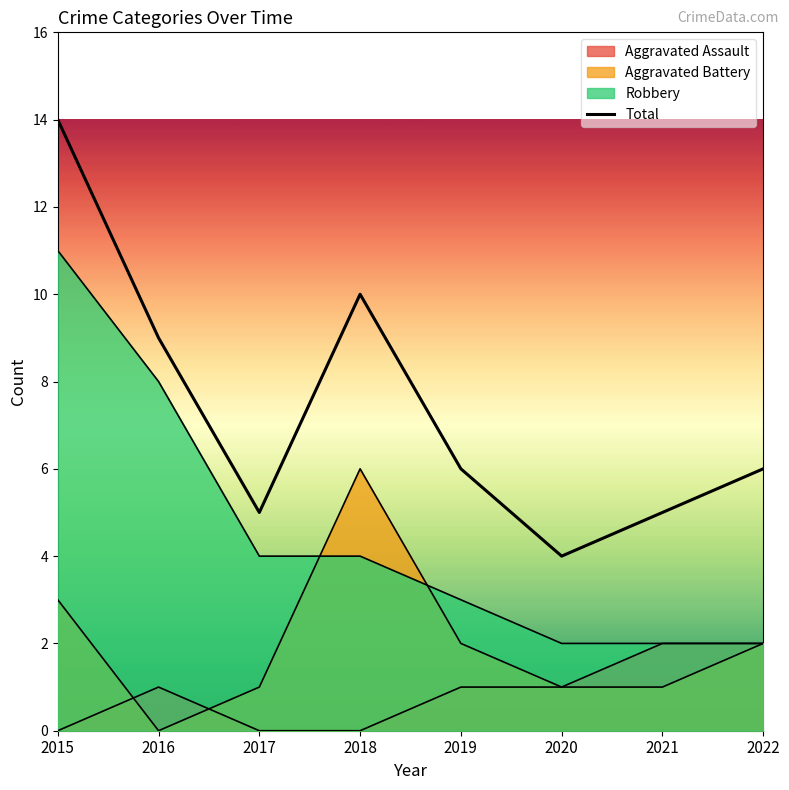

Where does the Robbery series first go above 4?

2015